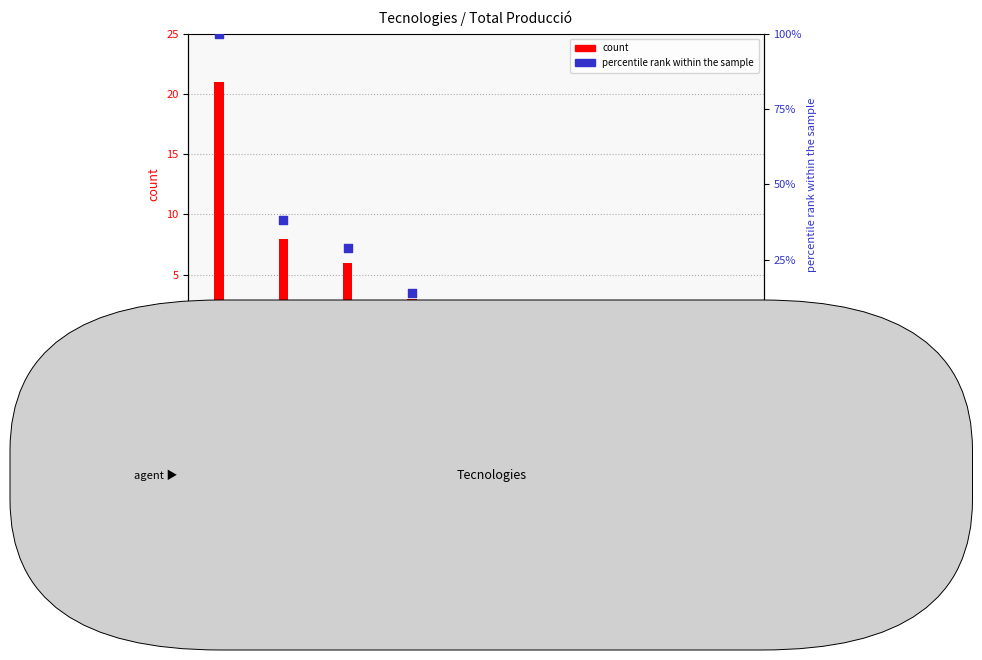

What are all the series names shown in the legend?

count, percentile rank within the sample